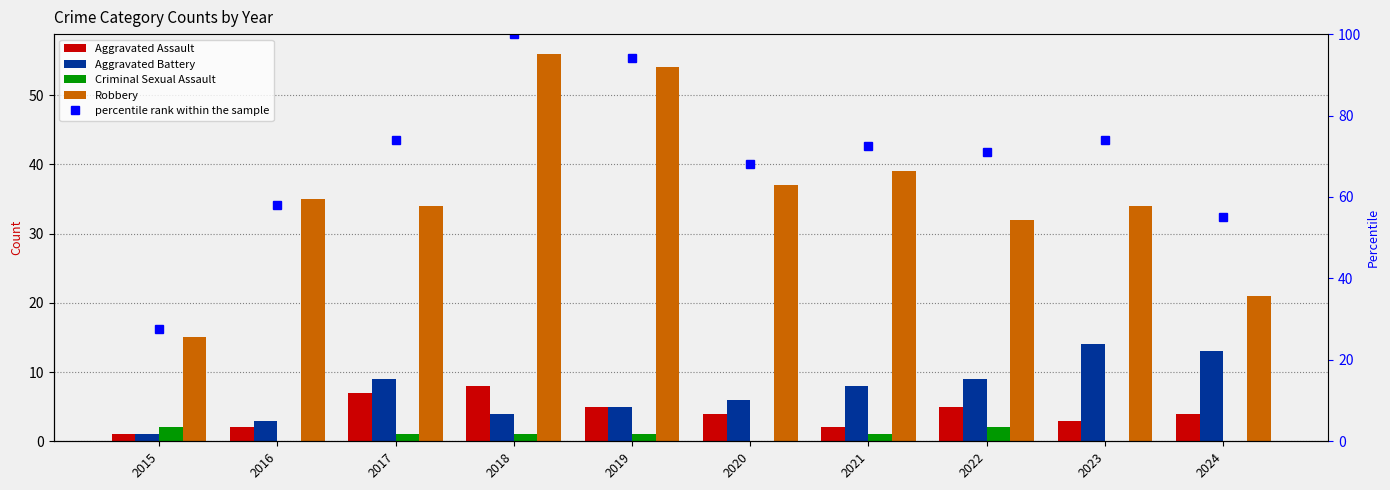

What is the total value across all series at 2018?

169.0